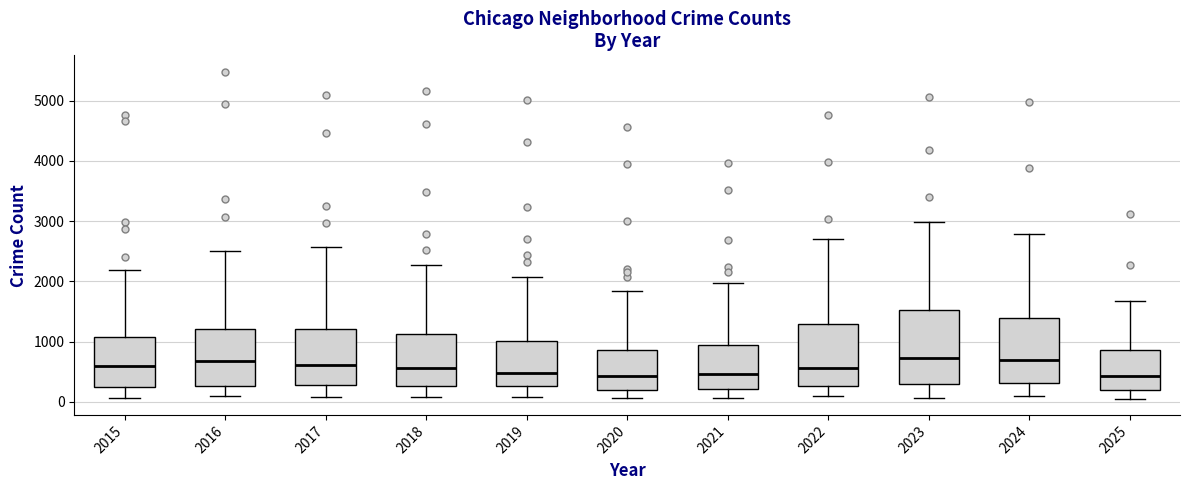

Which box is the tallest, from its lower edge to its upper edge?

2023